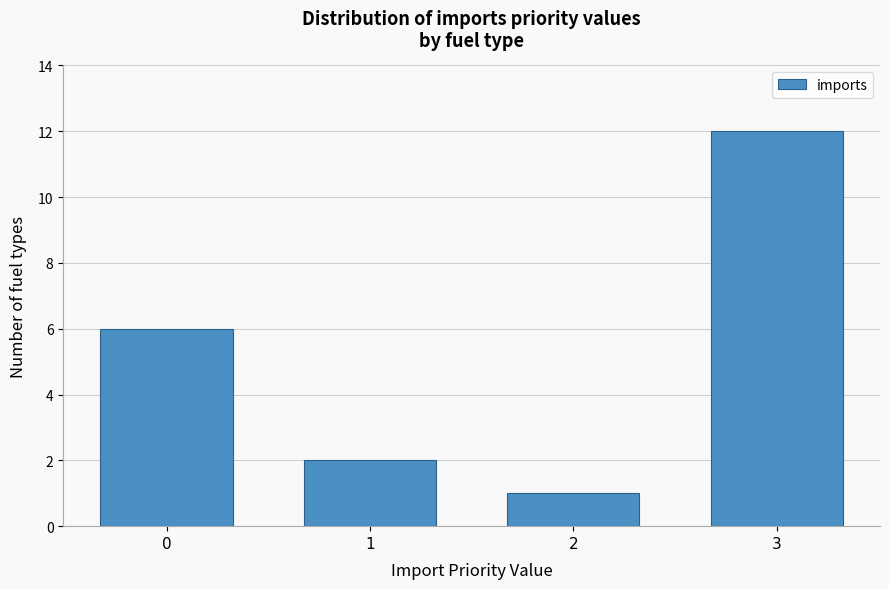

Reading right to left, list all the values displayed in this chart.

12	1	2	6